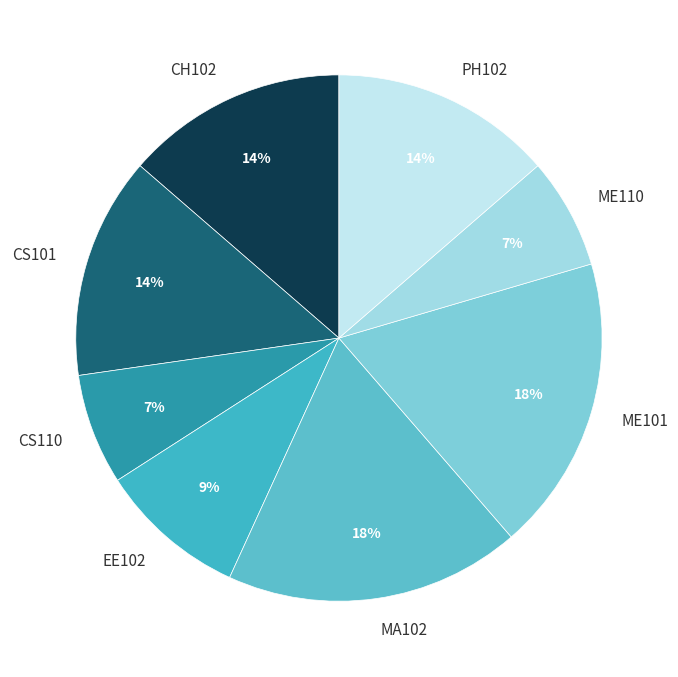

The CS110 slice represents 7% of the pie. True or false?

True